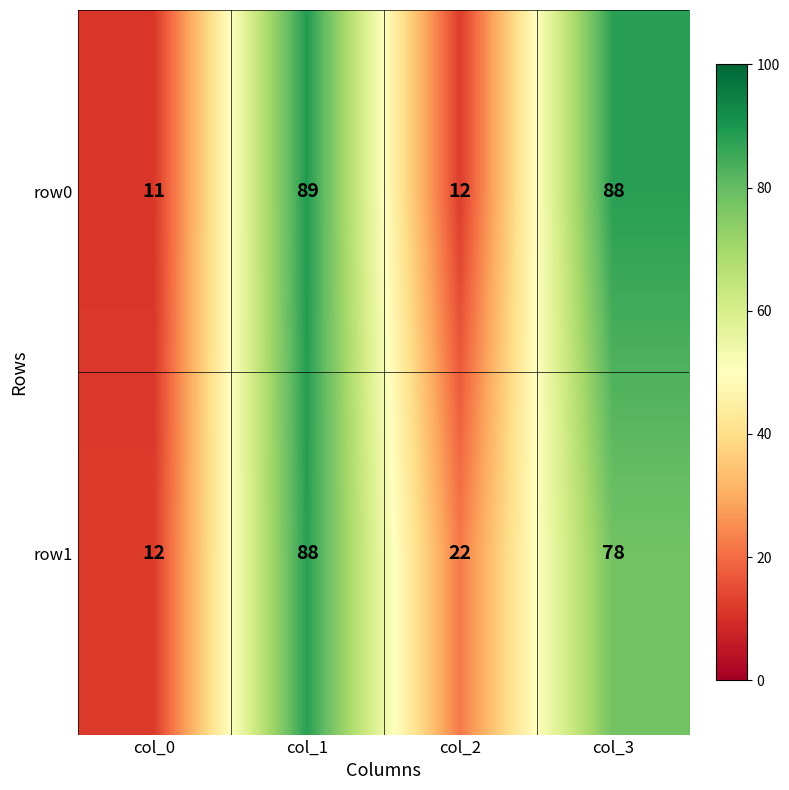

At which category is the sum across all series the highest?

col_1